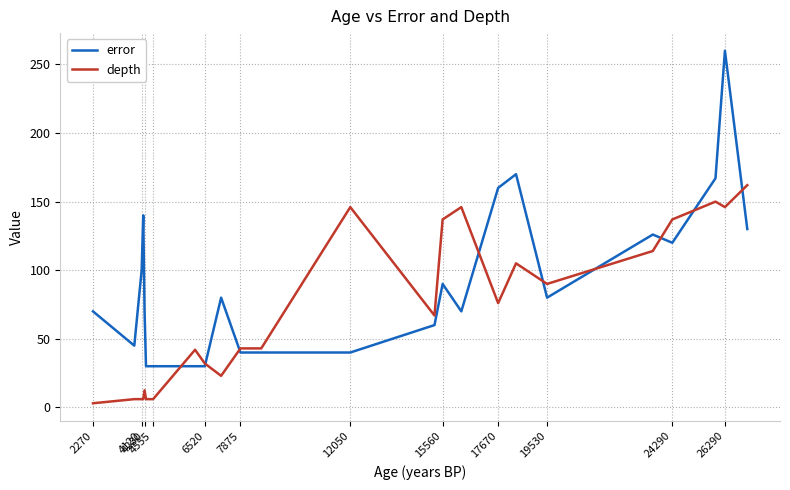

What is the highest value of the error series?

260.0